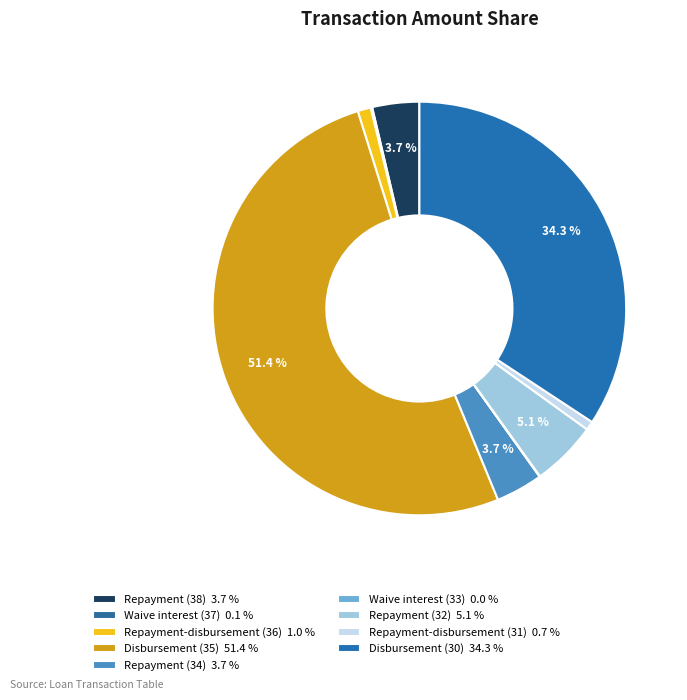

Approximately how many times larger is the value at Repayment-disbursement (36) compared to Repayment (32)?

0.2